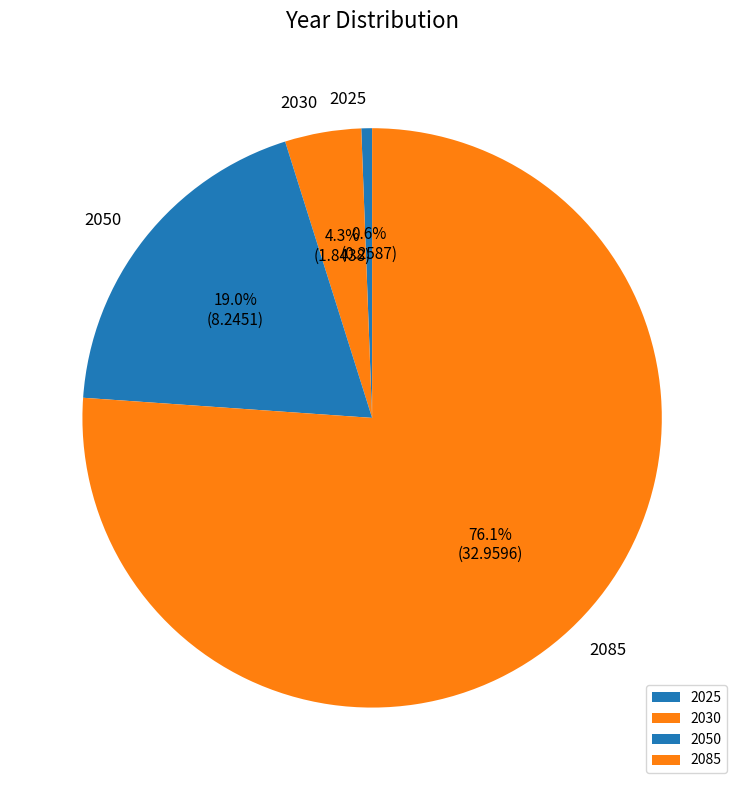

To the nearest percent, what percentage of the pie is 2050?

19%